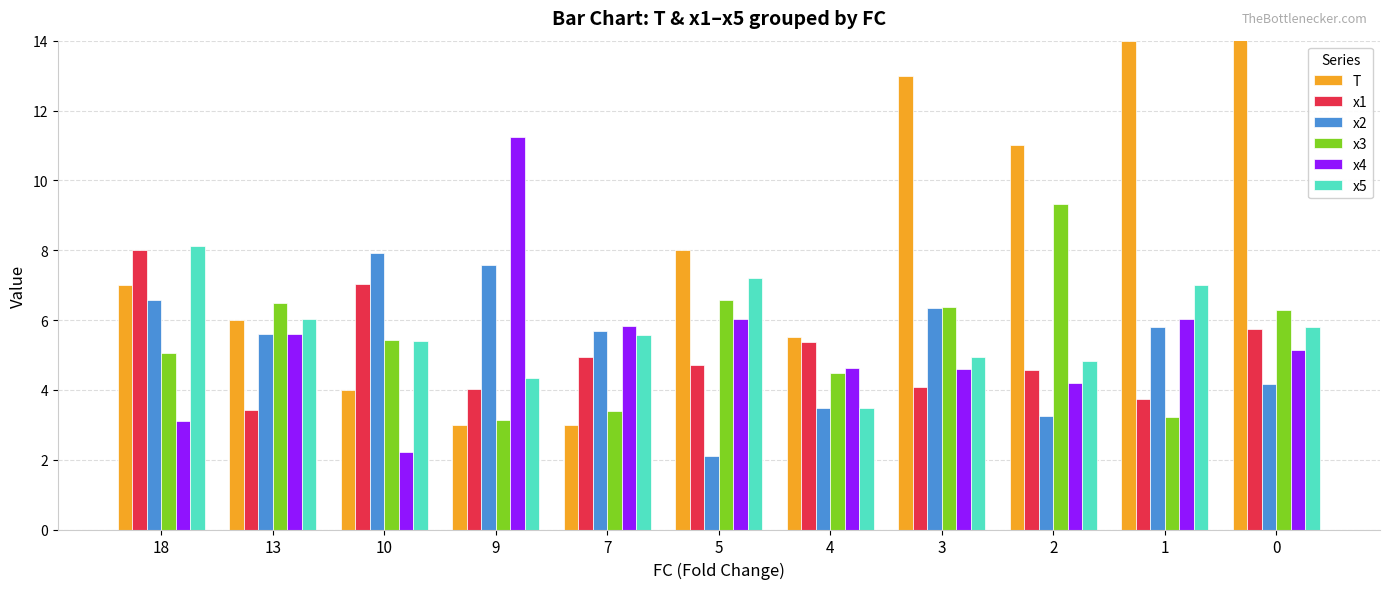

What is the spread (max minus min) of values at 7?

2.8